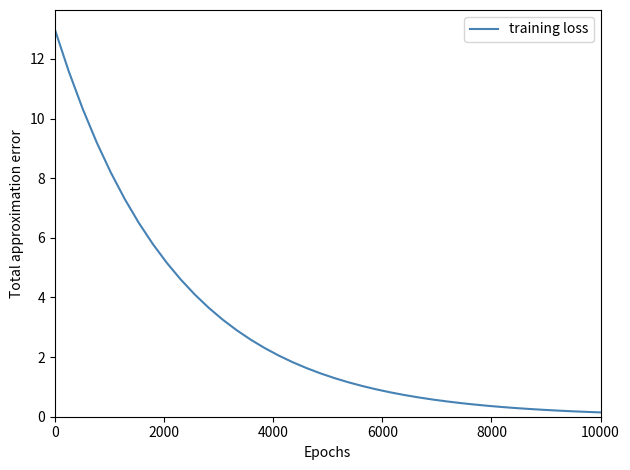

What is the greatest value displayed?

13.0